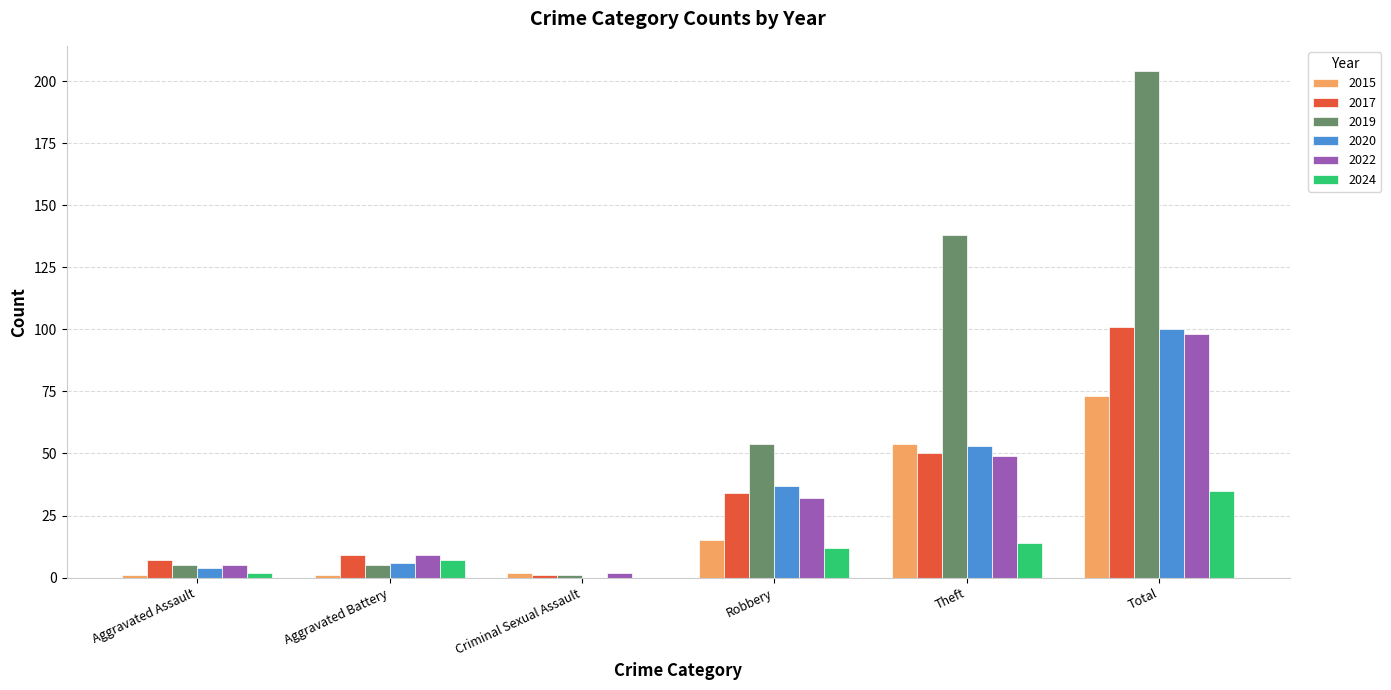

Is the value of 2017 at Total greater than the value of 2015 at Robbery?

Yes